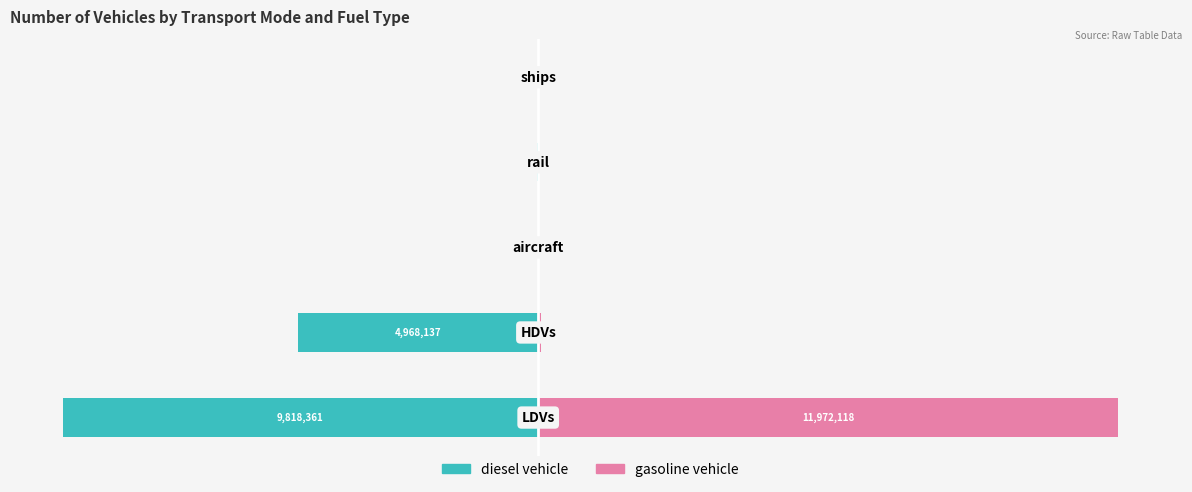

What is the value of the diesel vehicle bar at the 1st from the left?

-9818361.3